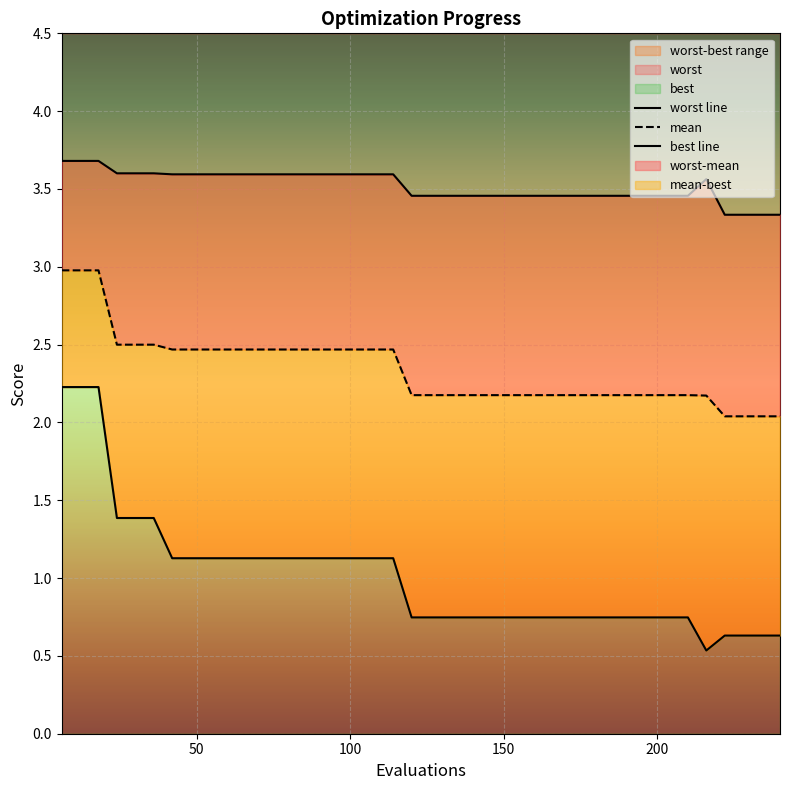

How many lines are shown in the chart?

3